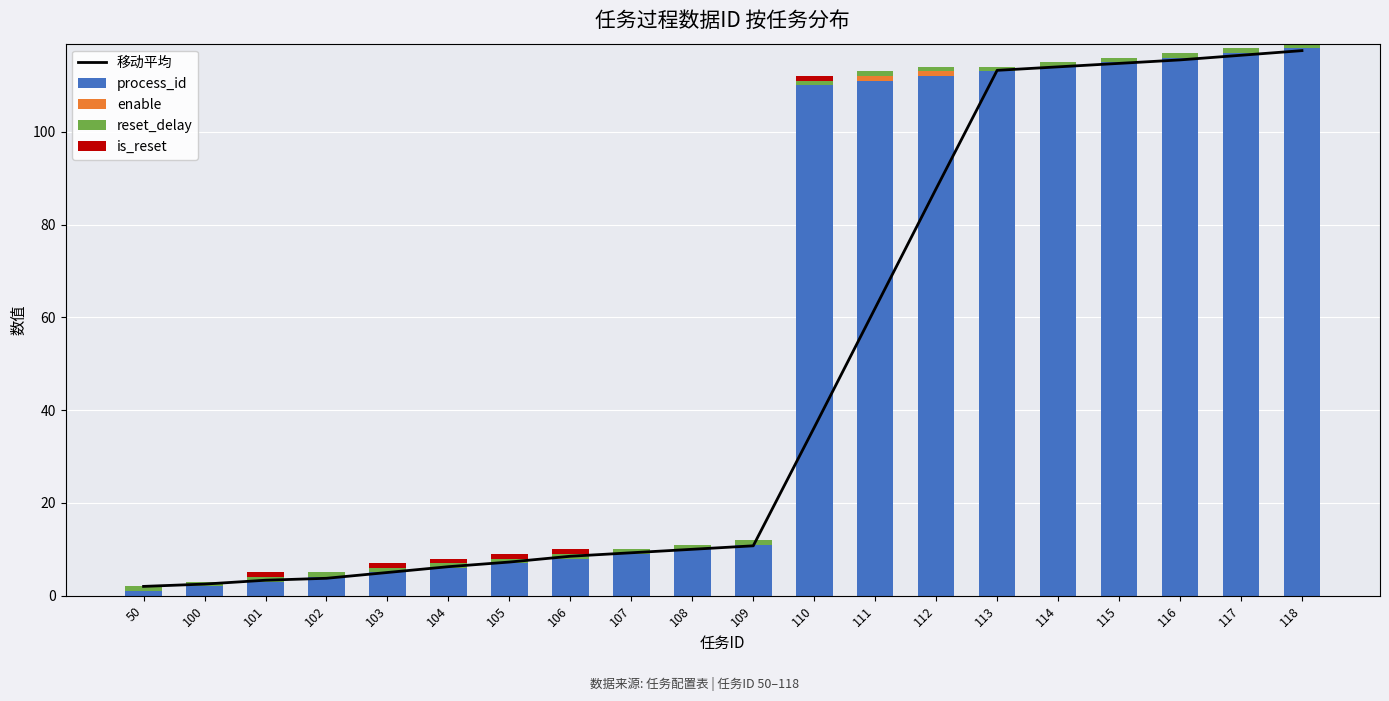

At which label does enable reach its peak?

111